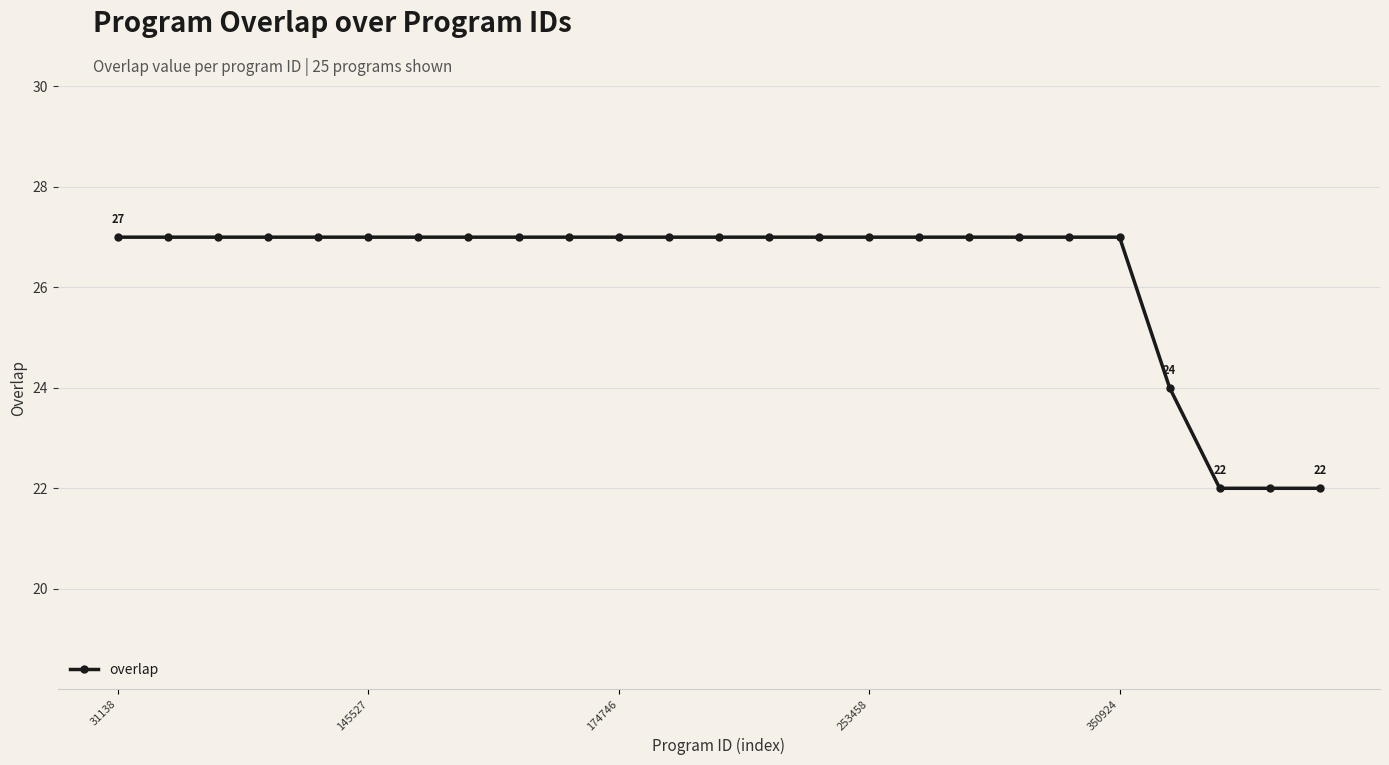

What is the difference between the maximum and minimum values?

5